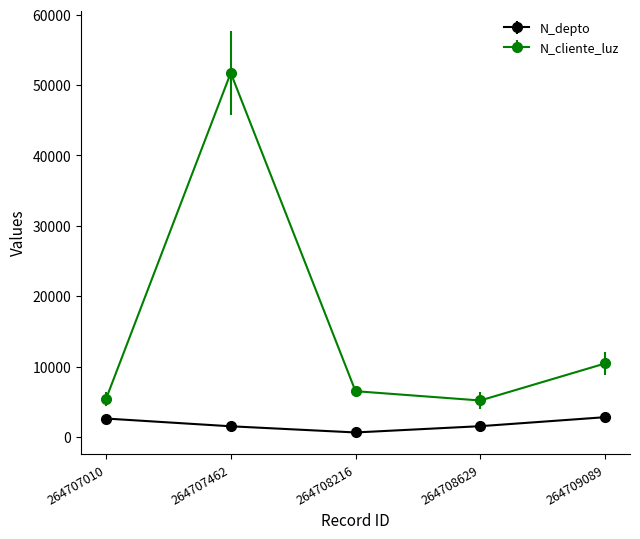

Where is N_cliente_luz nearest to the value 28449?

264709089